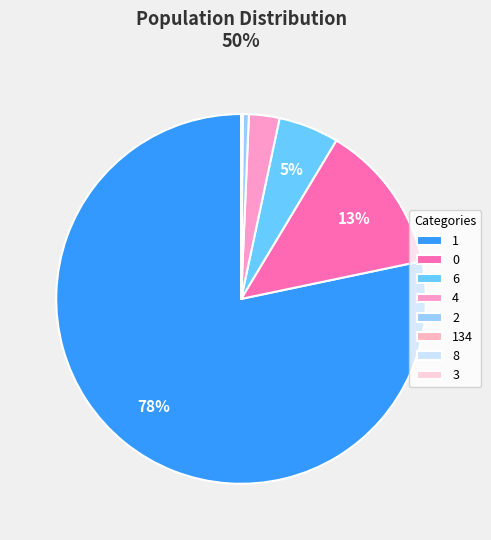

What is the total percentage of 4 and 3?

2.7%